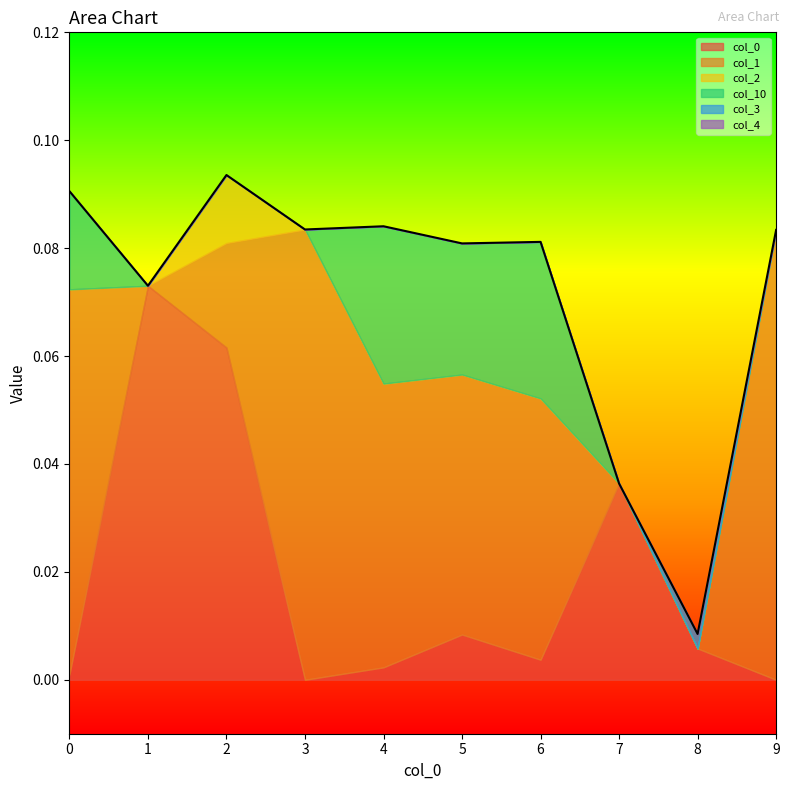

At which category does col_0 reach its first local valley?

3